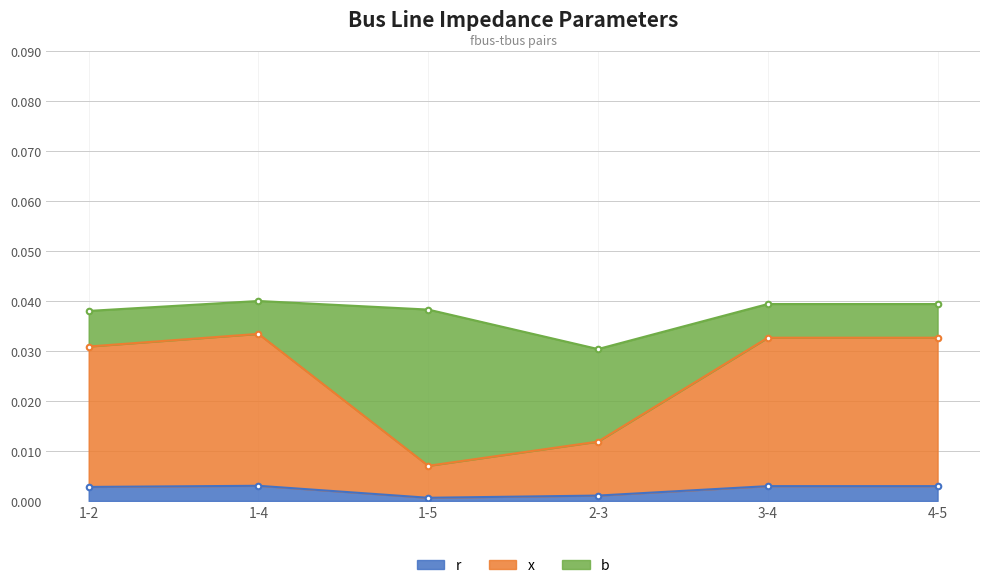

Where is x nearest to the value 0?

1-5